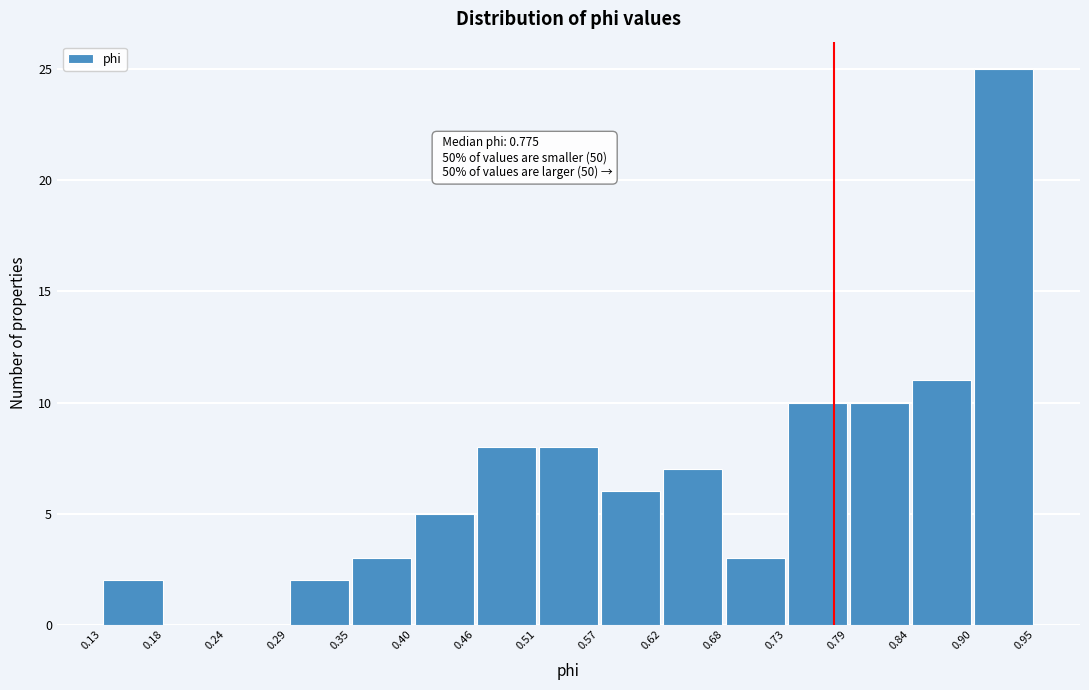

Which range on the x-axis has the tallest bar?

0.90 to 0.95